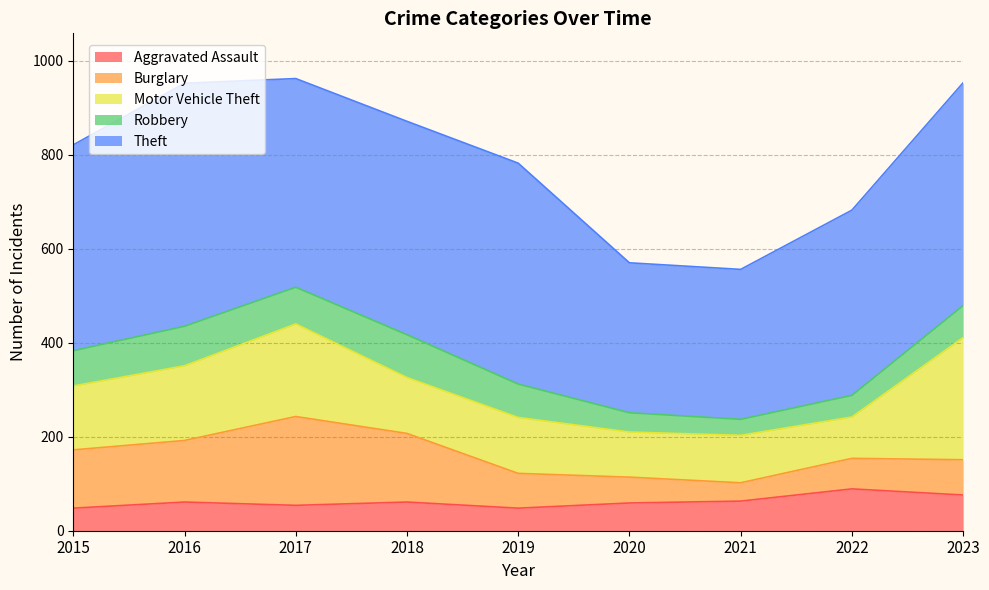

True or false: Robbery and Theft intersect in this chart.

False